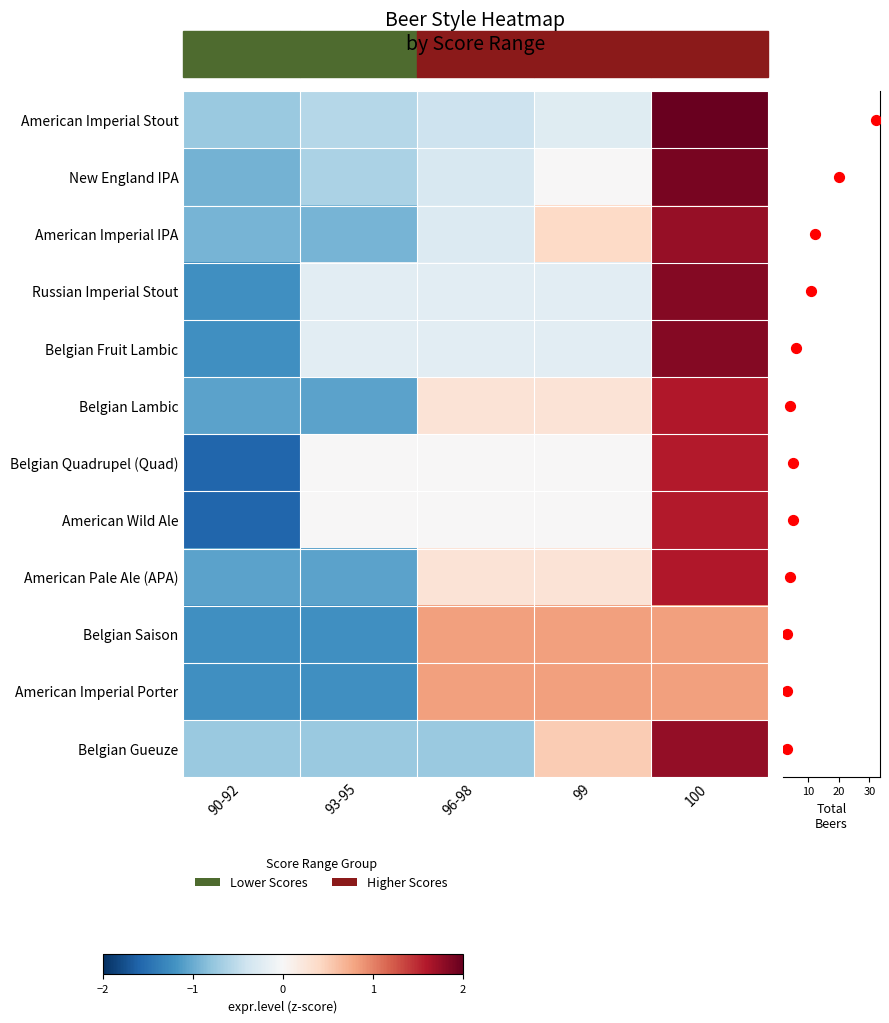

What is the total value across all series at 100?

19.0